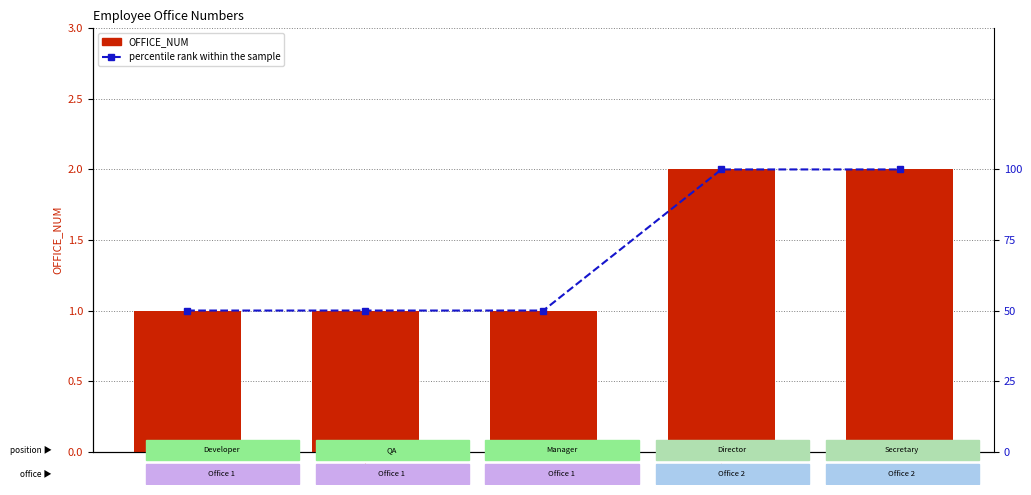

What is the difference between the second highest and minimum values in the percentile rank within the sample series?

50